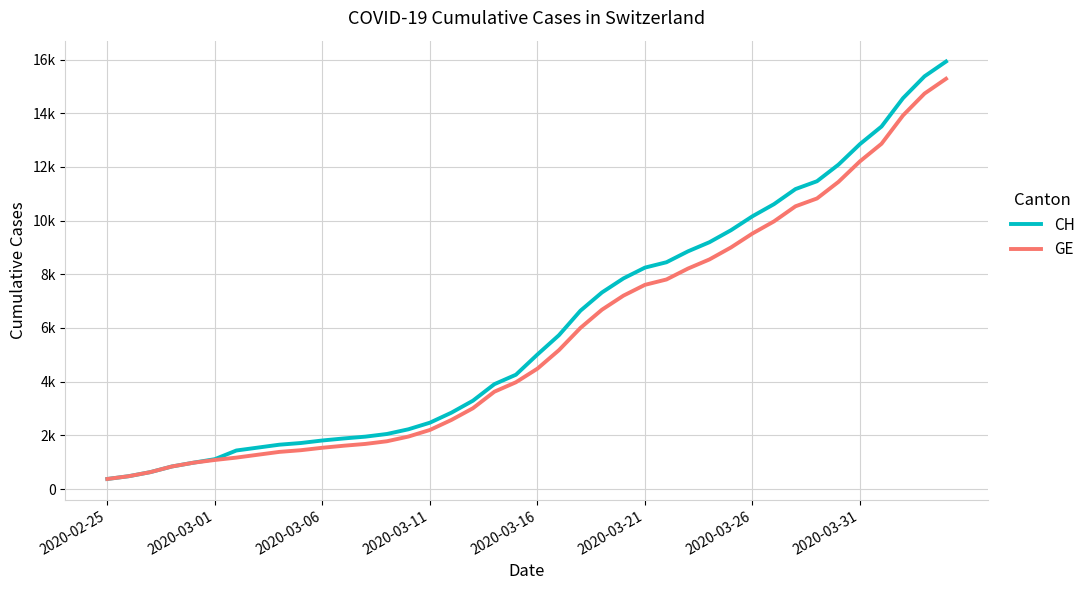

What are all the series names shown in the legend?

CH, GE